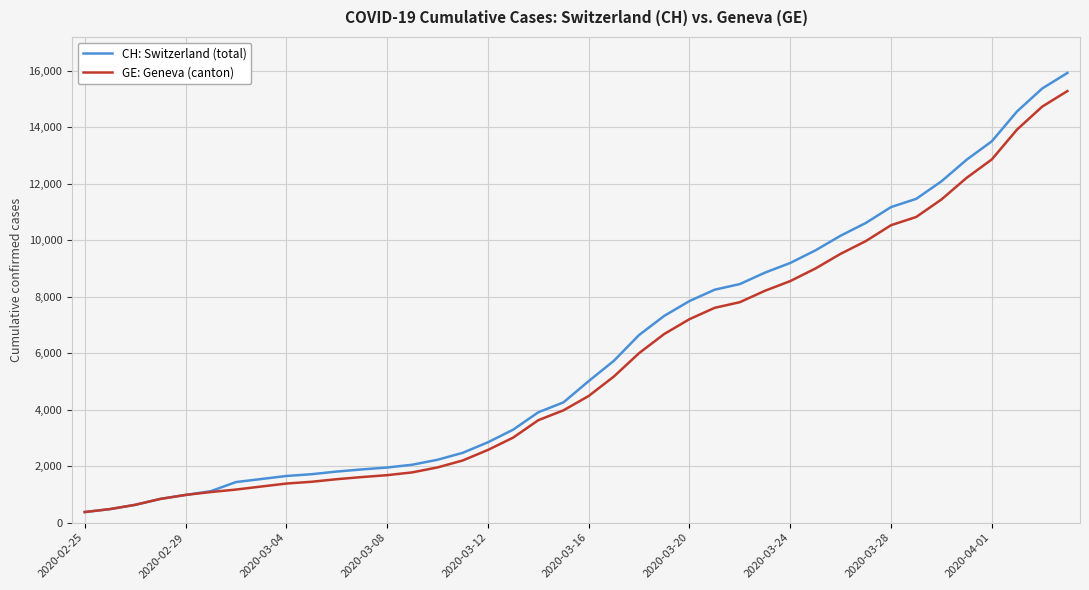

Which series has the widest spread of values?

CH: Switzerland (total)